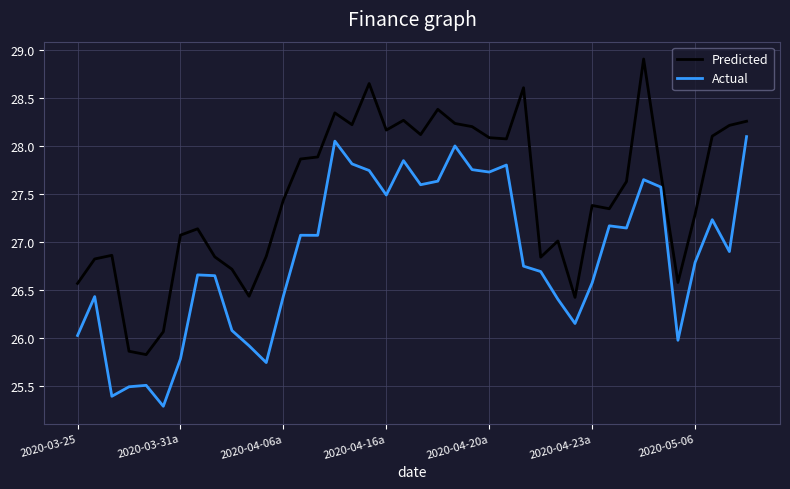

True or false: Predicted and Actual intersect in this chart.

False